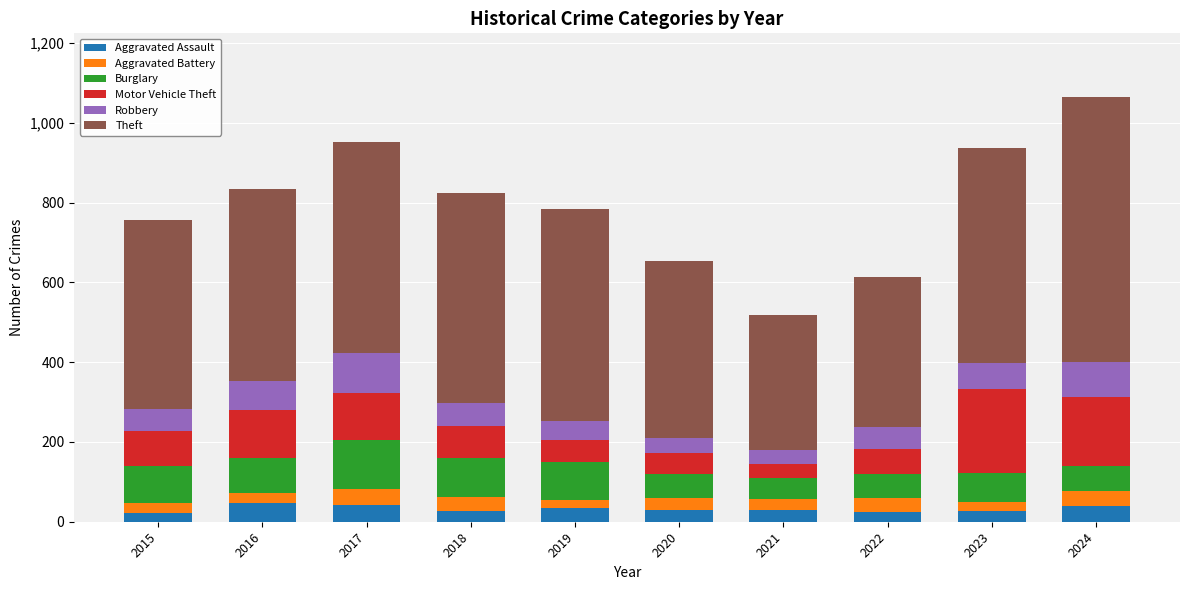

What is the sum of all Aggravated Assault values?

325